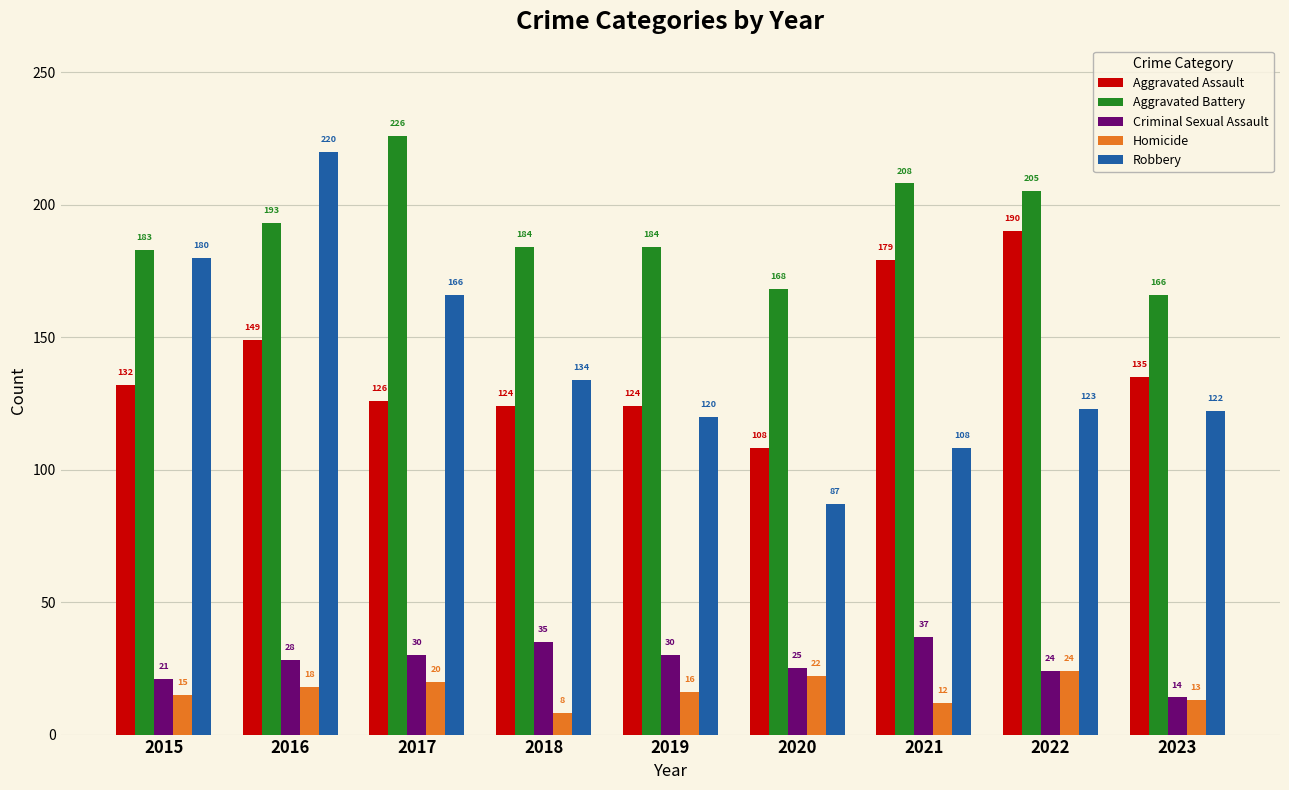

What is the difference between the Criminal Sexual Assault values at 2022 and 2020?

1